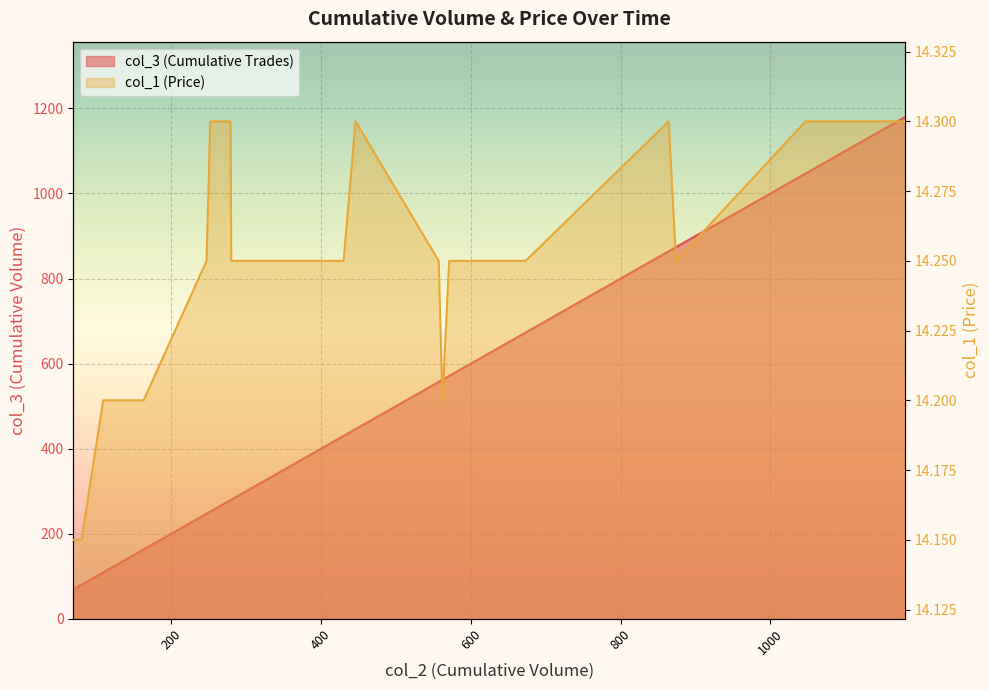

What is the difference between the maximum and minimum values in the col_3 series?

1111.0